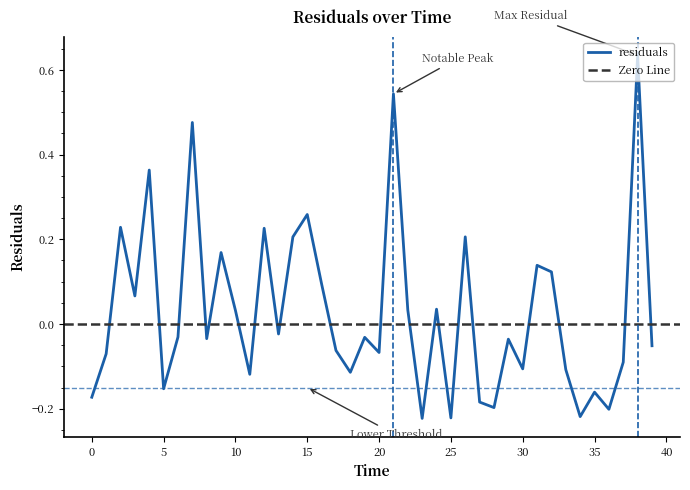

How many lines are shown in the chart?

1